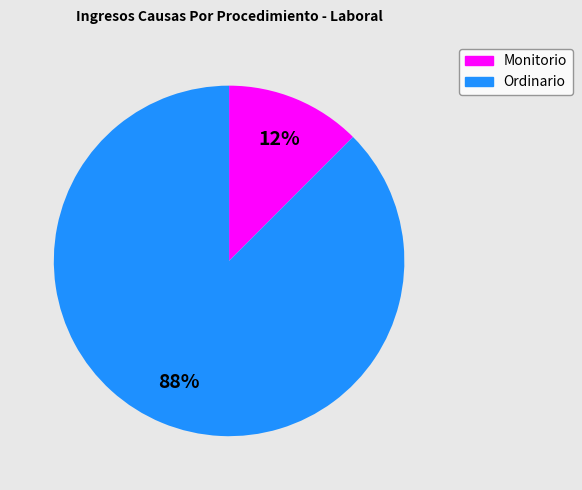

To the nearest percent, what is the average slice percentage?

50%